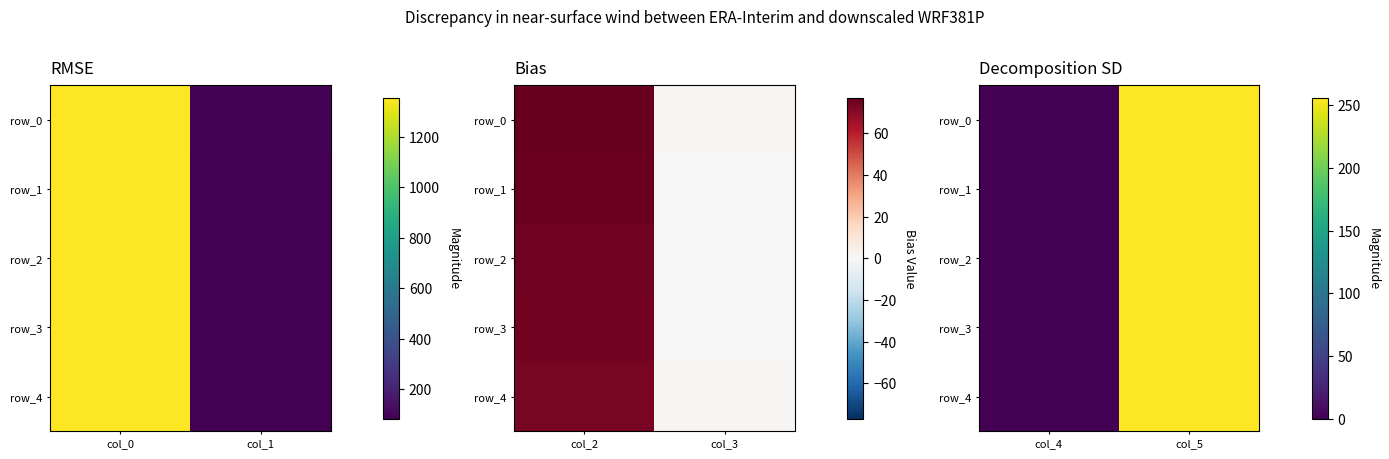

How many values in the row_3 series are below 256?

1